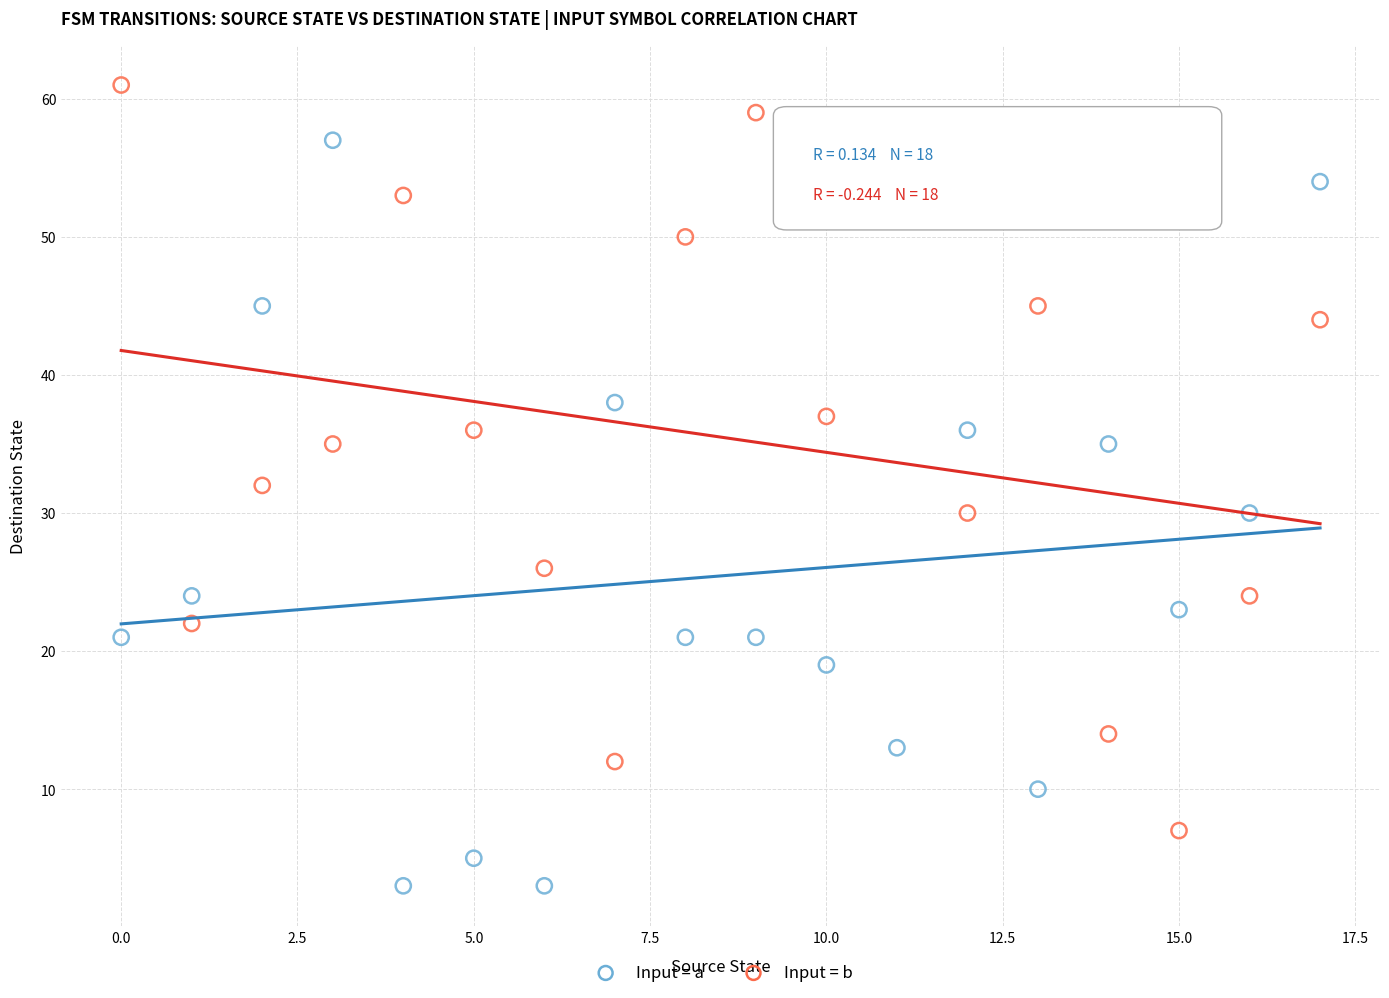

Which series reaches the maximum Y coordinate?

Input = b